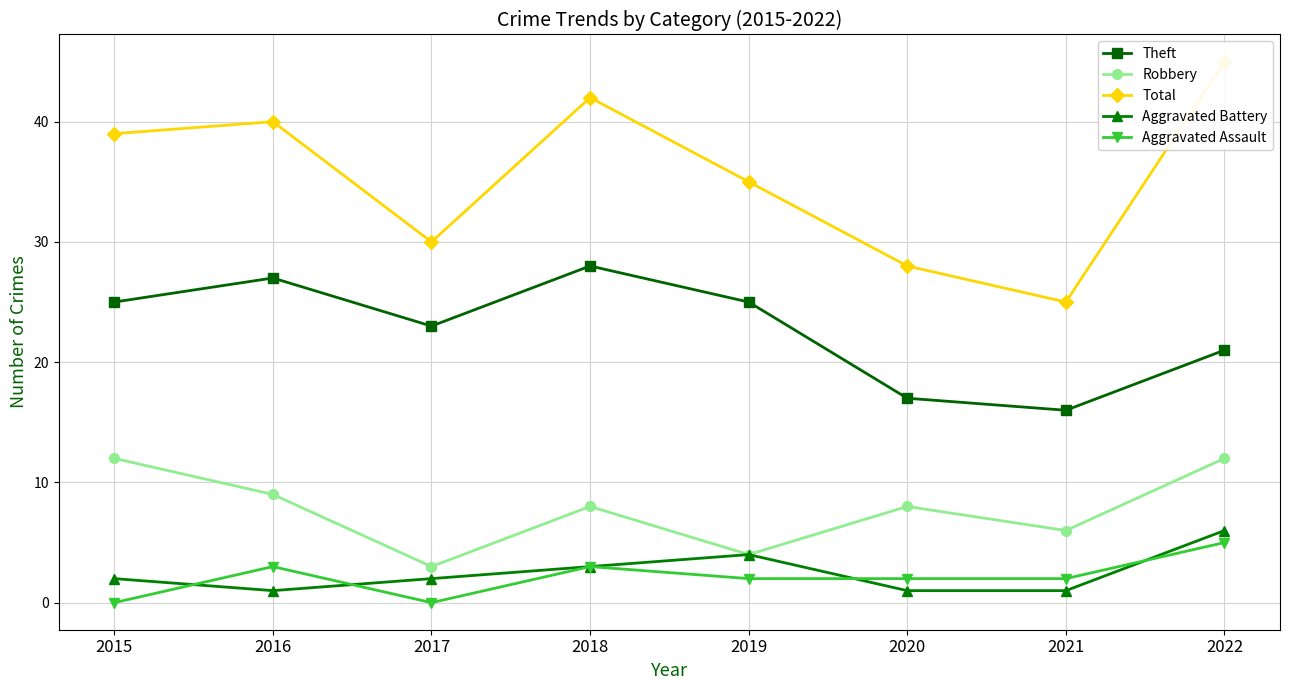

What are all the series names shown in the legend?

Theft, Robbery, Total, Aggravated Battery, Aggravated Assault